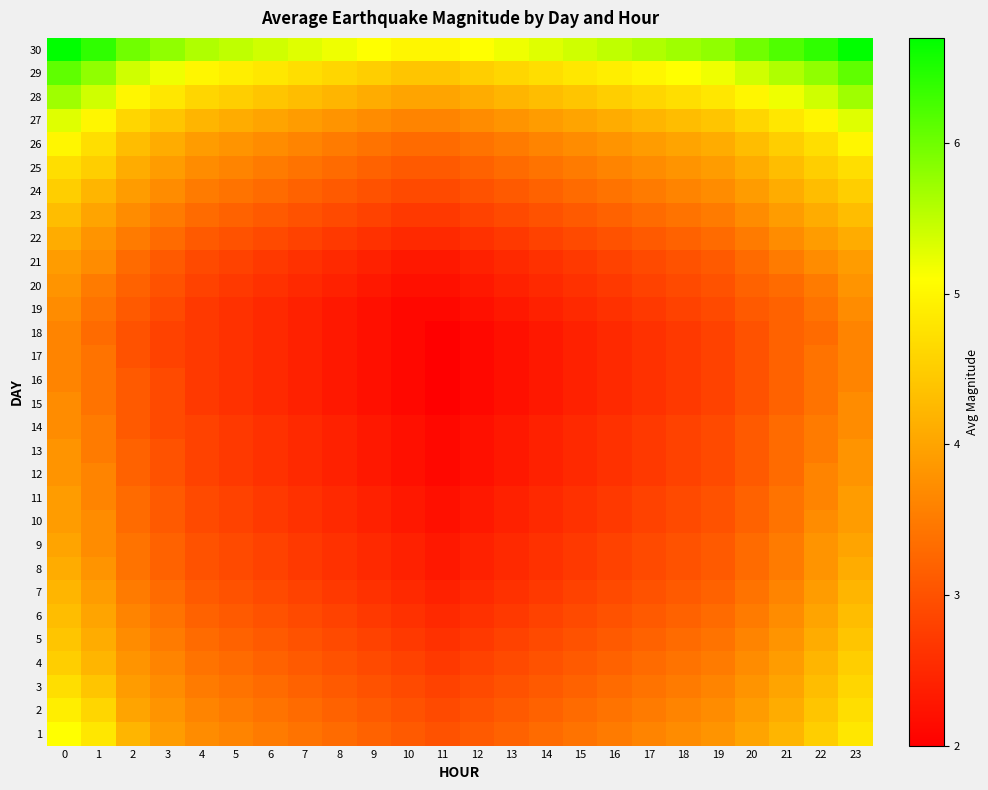

How many series are shown in this chart?

30